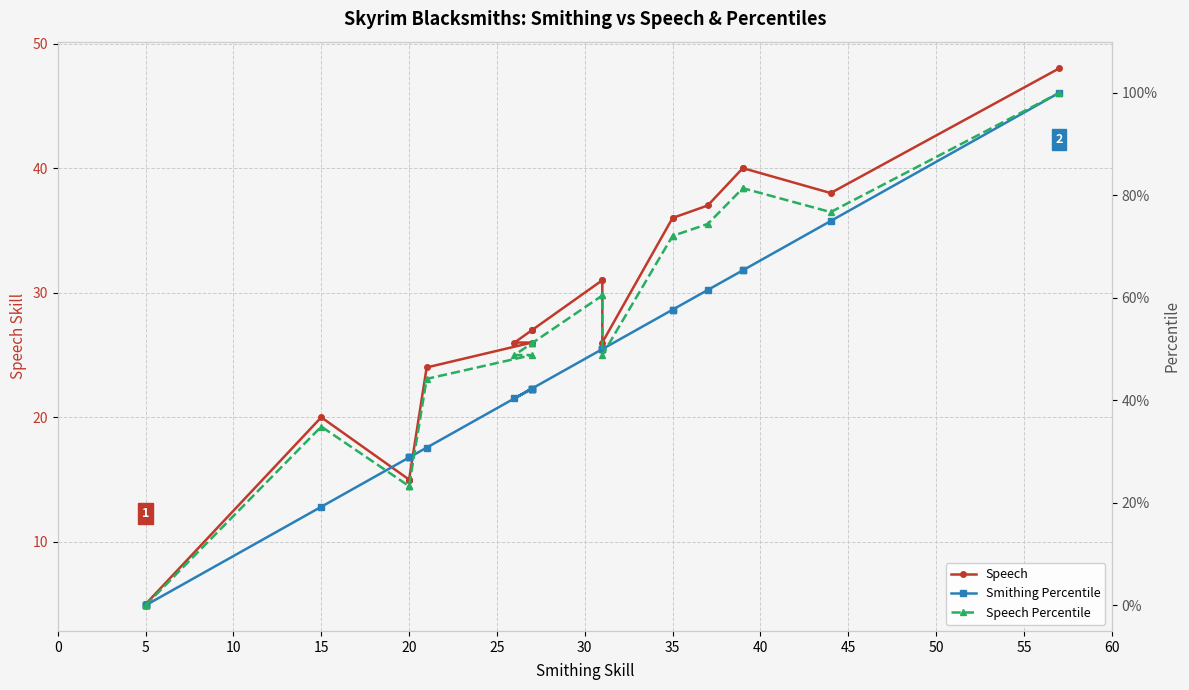

Reading right to left, extract all data points from this chart.

Speech: 48.0	38.0	40.0	40.0	37.0	36.0	36.0	26.0	31.0	31.0	27.0	27.0	27.0	26.0	26.0	24.0	15.0	15.0	15.0	20.0	5.0	5.0	5.0	5.0
Smithing Percentile: 1.0	0.8	0.7	0.7	0.6	0.6	0.6	0.5	0.5	0.5	0.4	0.4	0.4	0.4	0.4	0.3	0.3	0.3	0.3	0.2	0.0	0.0	0.0	0.0
Speech Percentile: 1.0	0.8	0.8	0.8	0.7	0.7	0.7	0.5	0.6	0.6	0.5	0.5	0.5	0.5	0.5	0.4	0.2	0.2	0.2	0.3	0.0	0.0	0.0	0.0